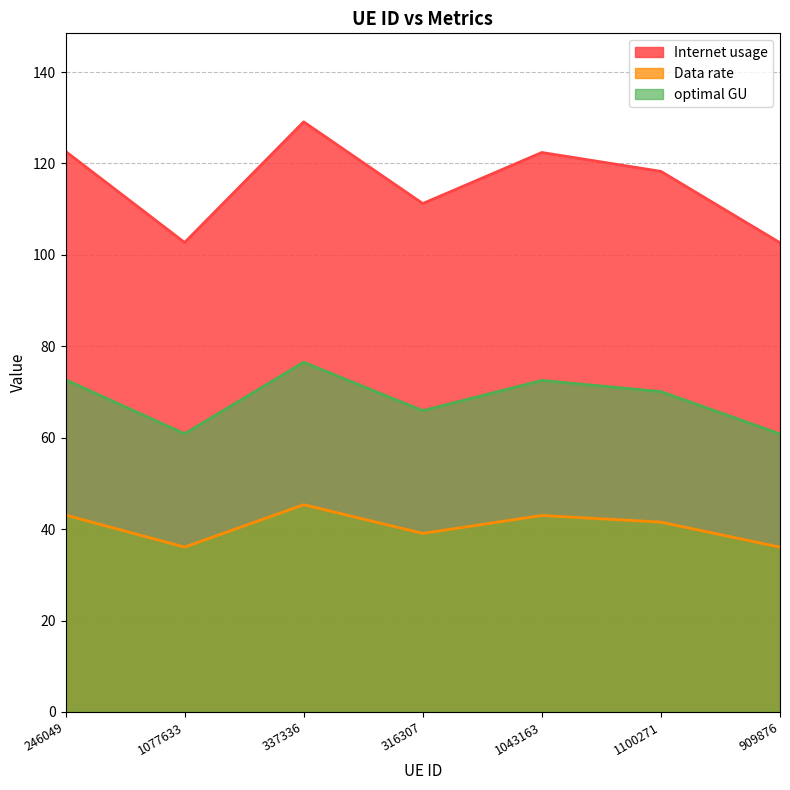

Which series changed the most between 246049 and 316307?

Internet usage